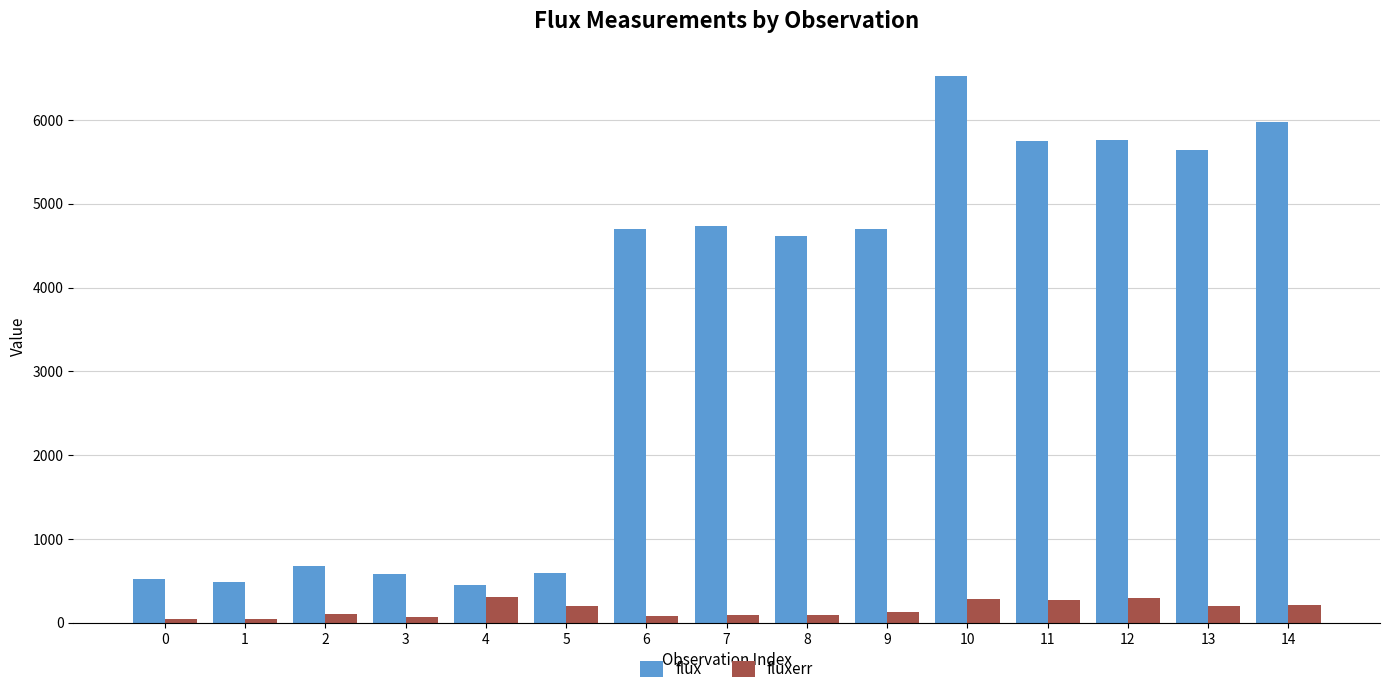

How many categories are shown in the chart?

15